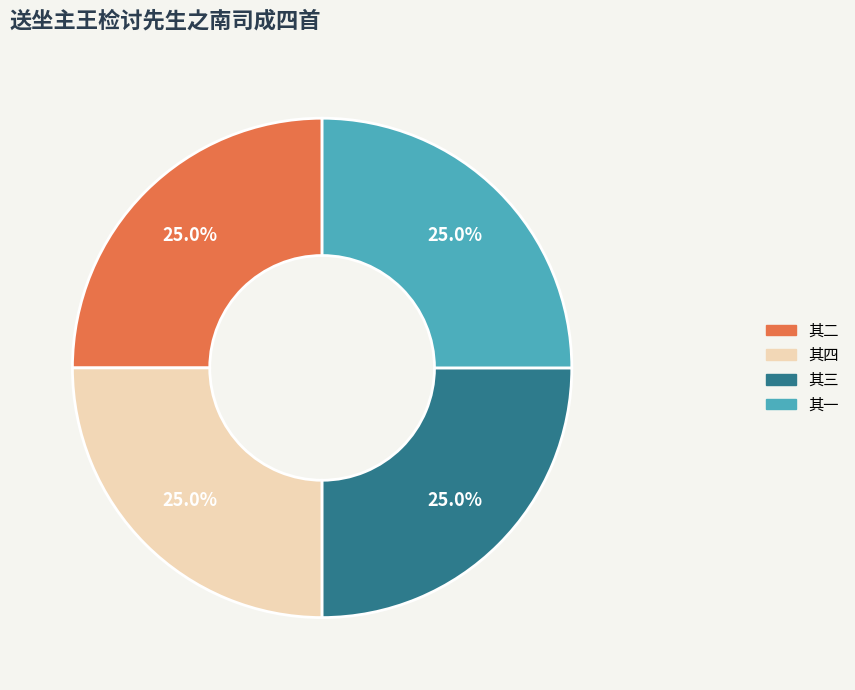

How many slices are in this pie chart?

4